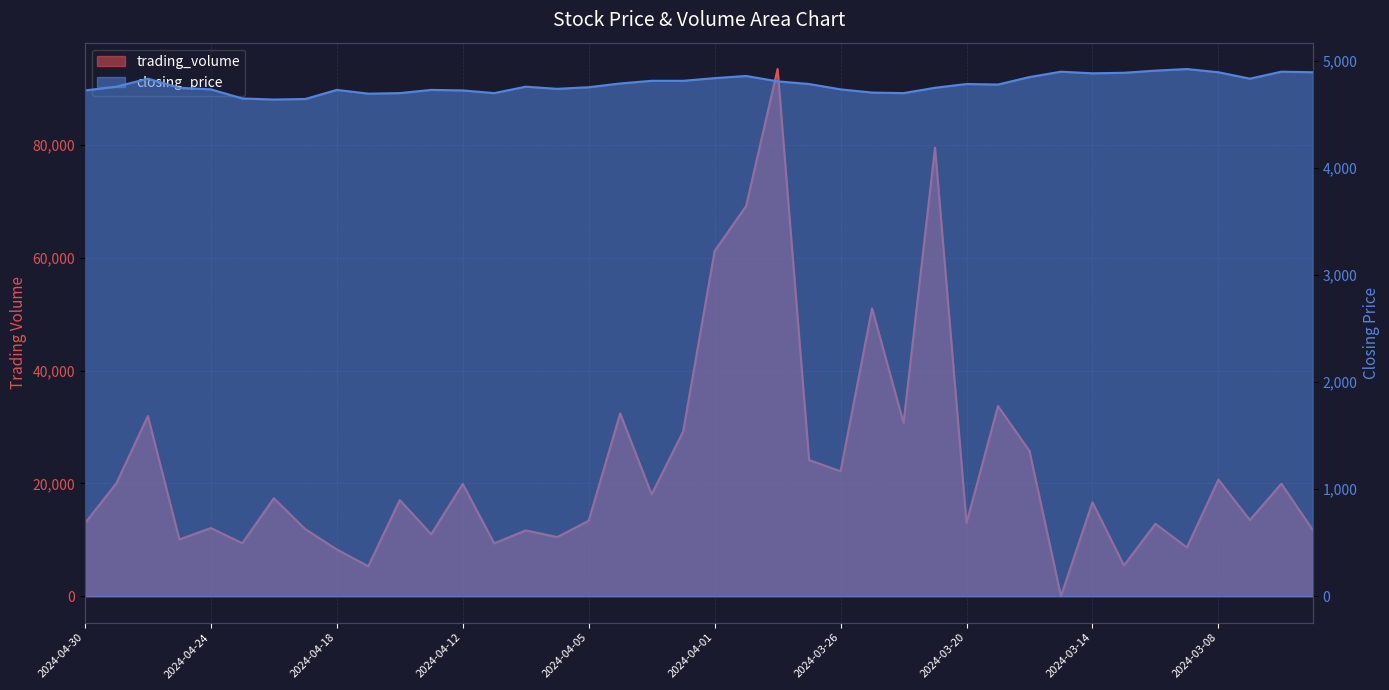

At which category does the chart reach its peak across all series?

2024-03-28